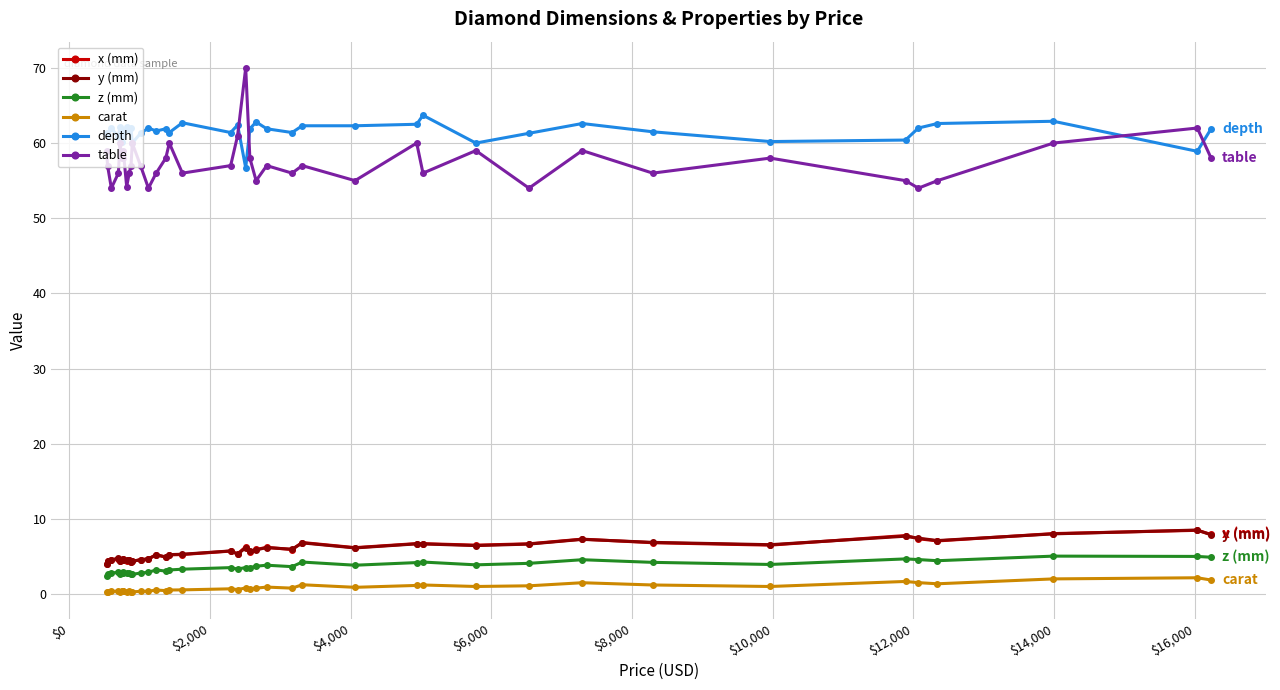

Which series has the largest total across all categories?

depth